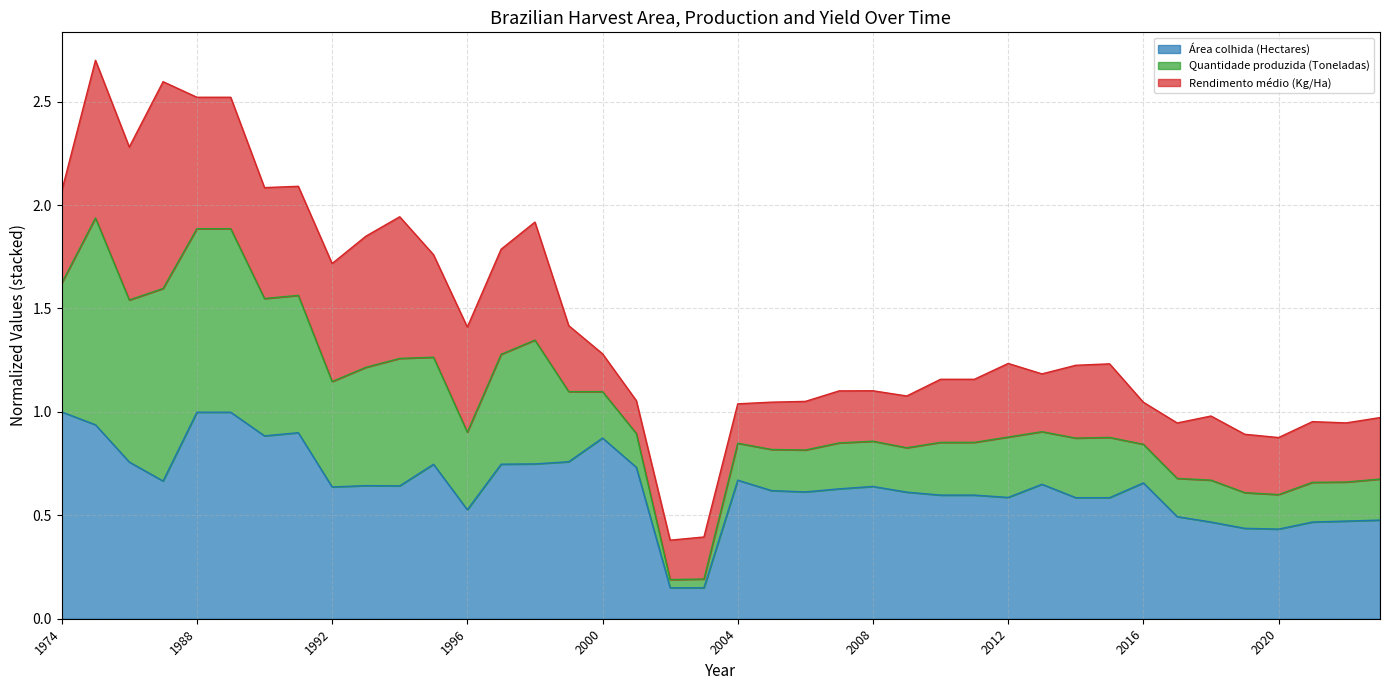

What is the value of the Área colhida (Hectares) point at the 8th from the left?

0.9